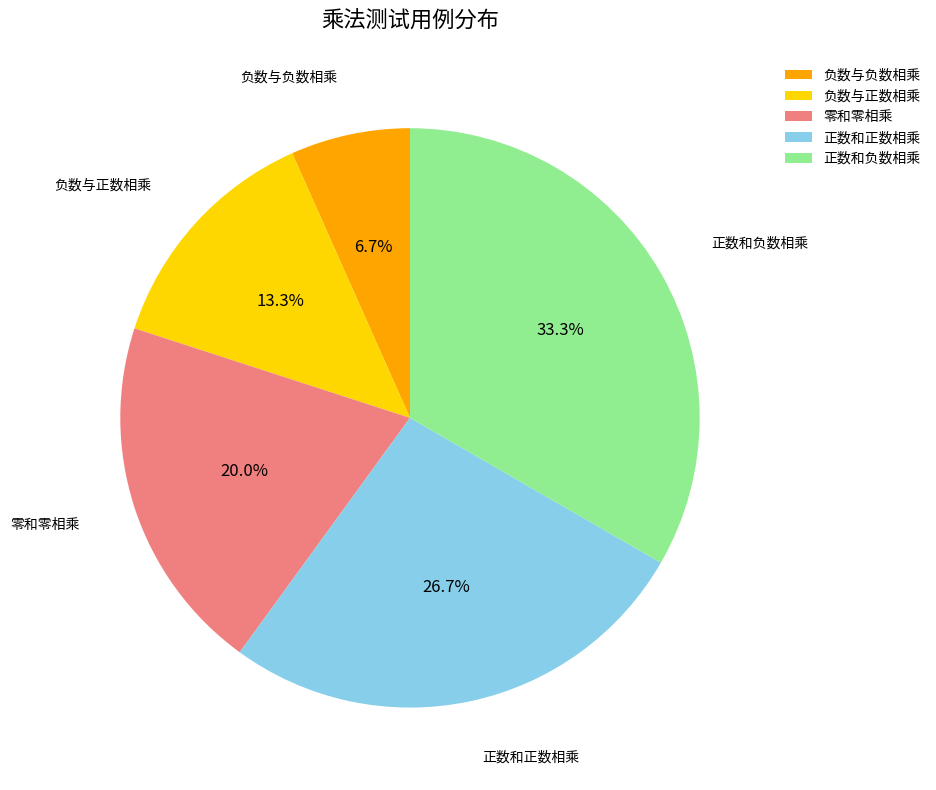

The 零和零相乘 slice represents 8% of the pie. True or false?

False